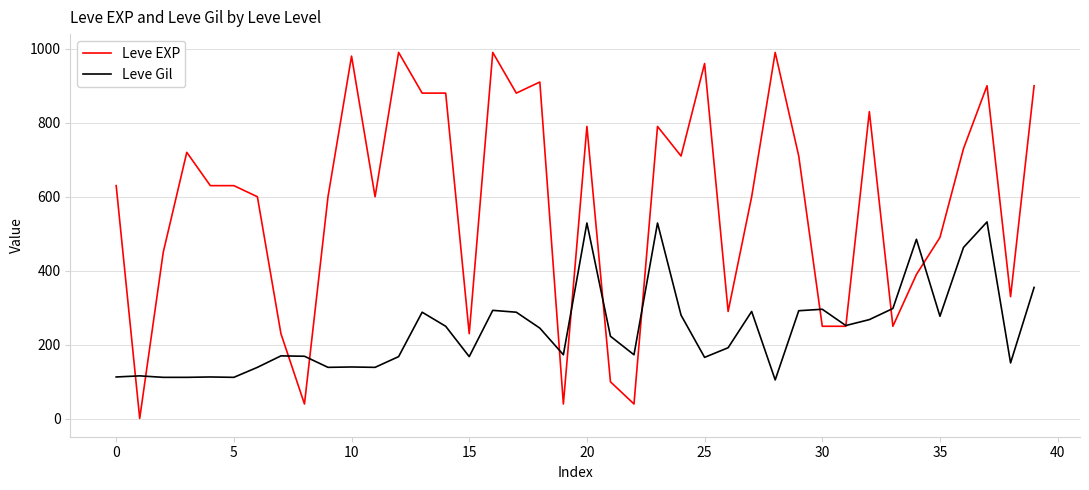

Which series has the largest range (max minus min)?

Leve EXP